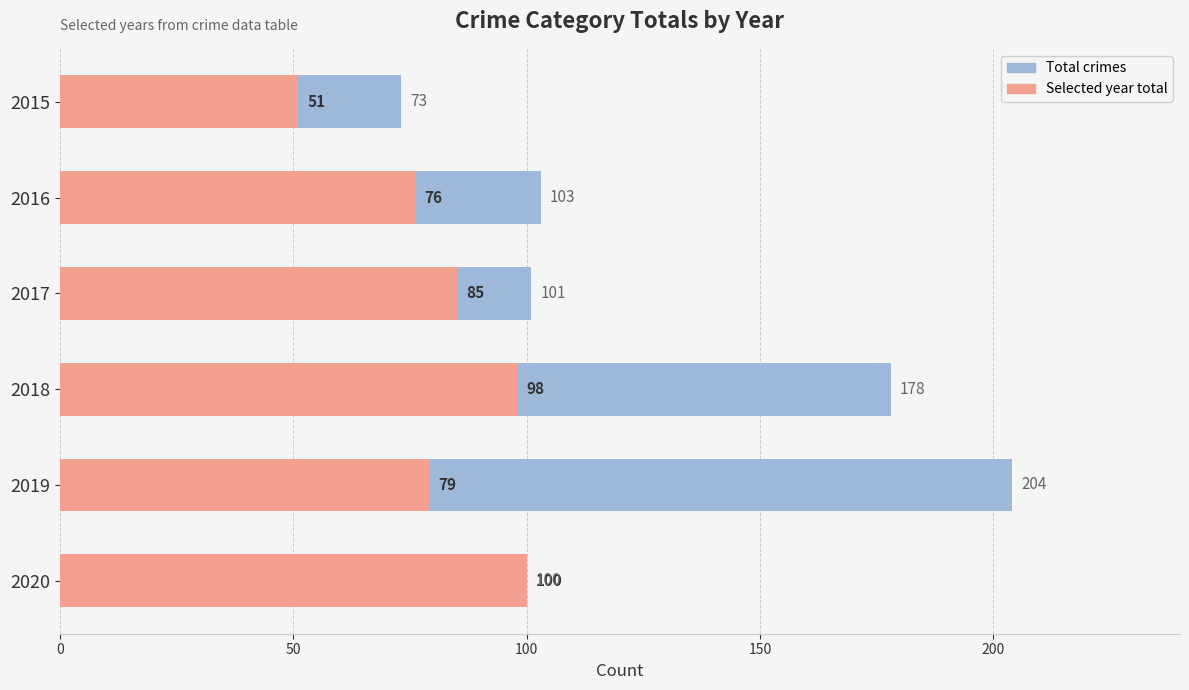

What is the difference between the maximum and minimum values in the Total crimes series?

131